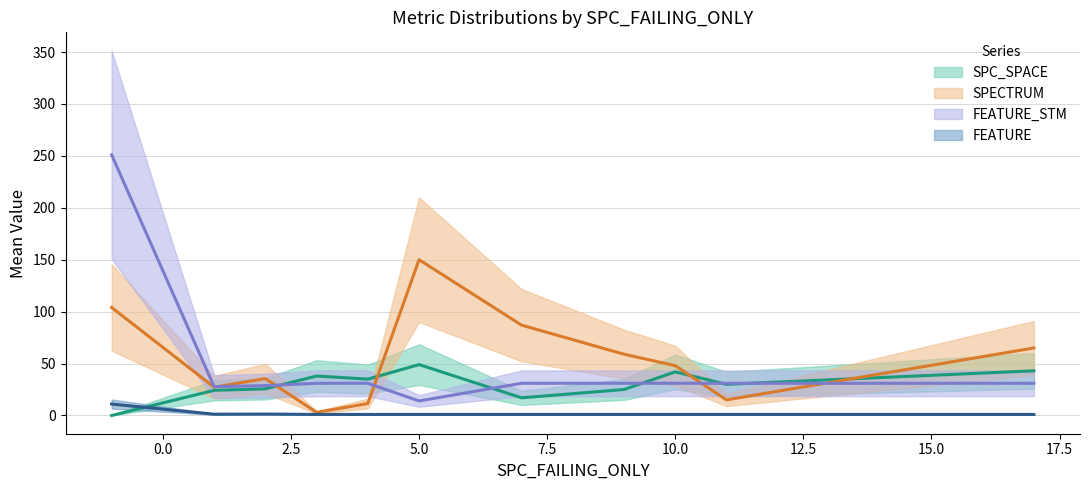

Does the chart have visible grid lines?

Yes